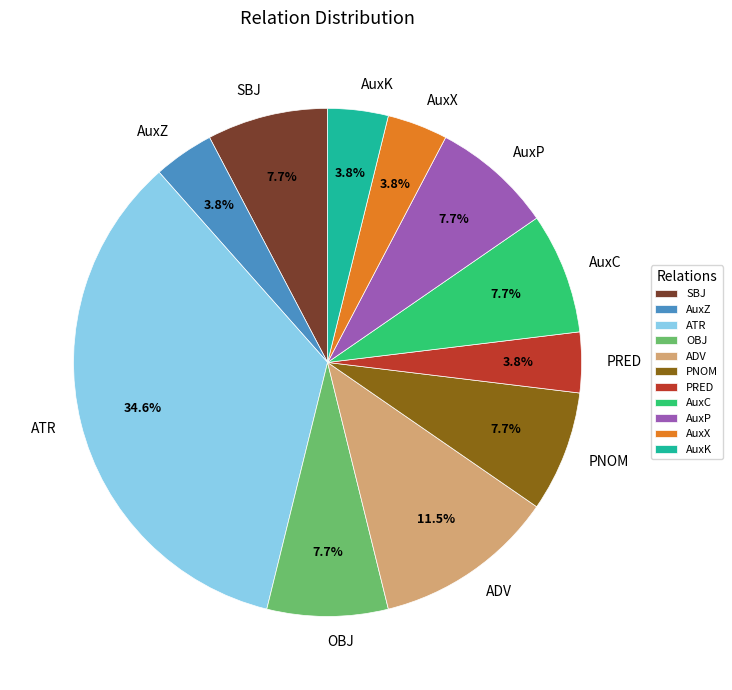

Is it true that AuxP is 8% of the pie?

True